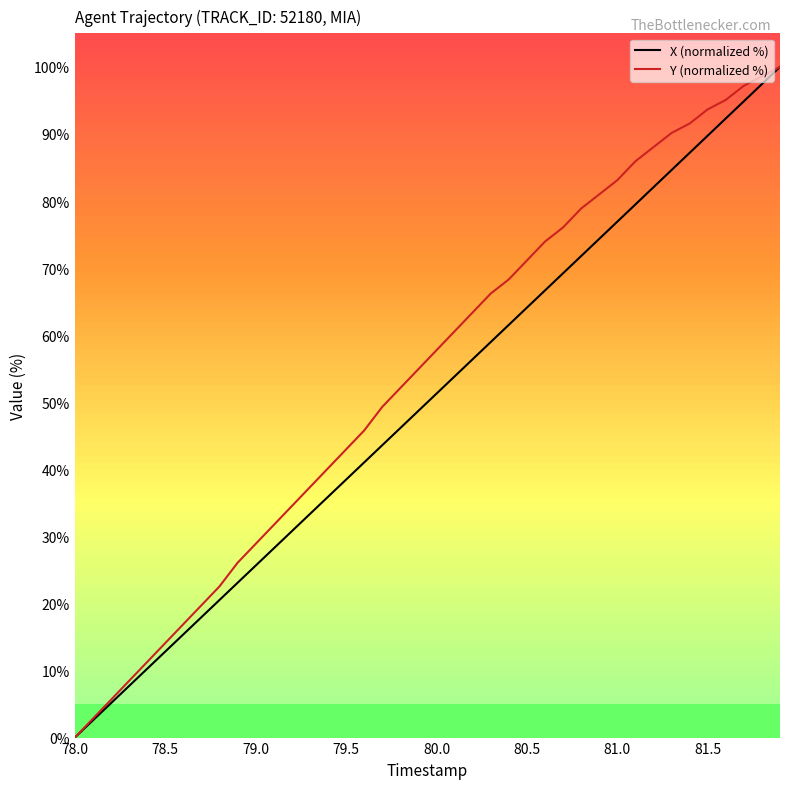

True or false: Y (normalized %) has more than 0 interior local peaks.

False